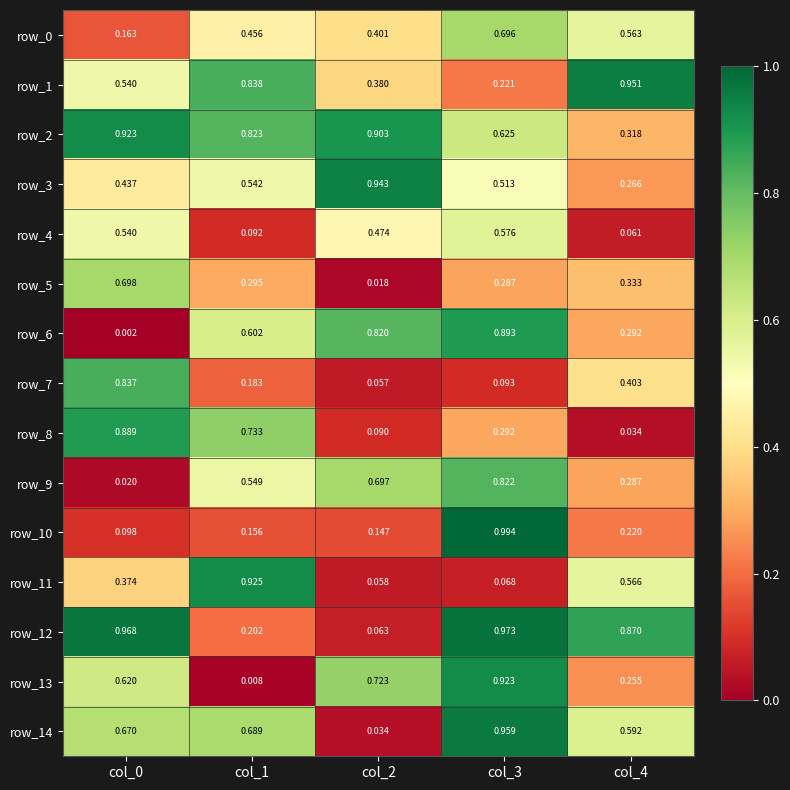

Is the value of row_2 at col_2 greater than the value of row_13 at col_1?

Yes